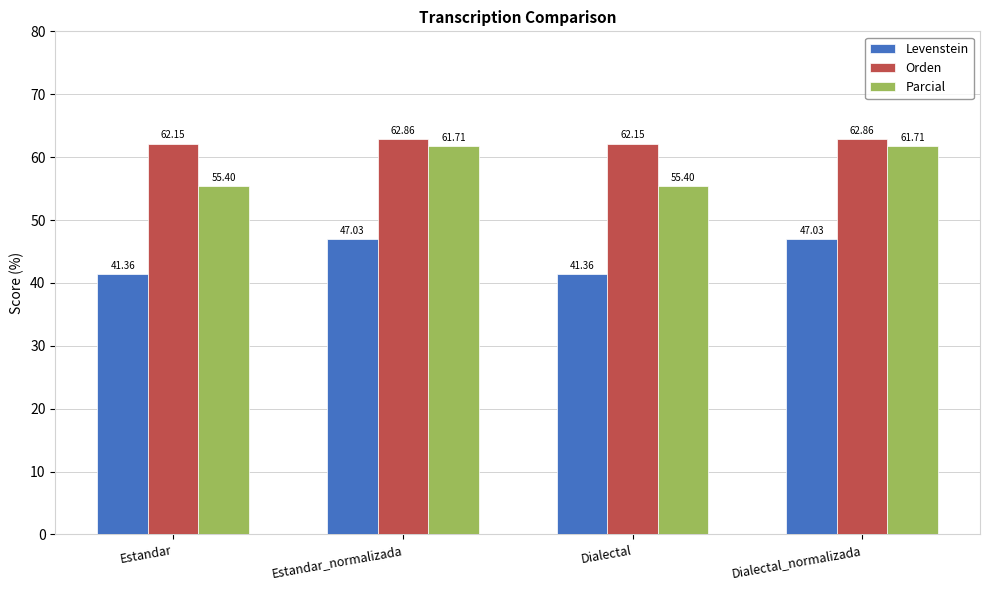

What is the total value across all series at Estandar?

158.9